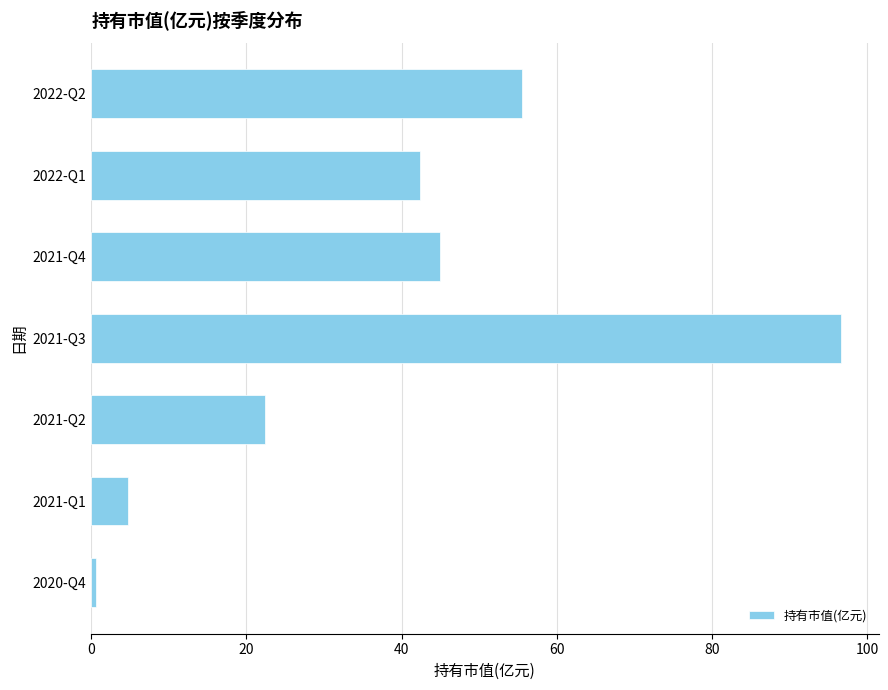

The value at 2021-Q2 is 40.2. True or false?

False